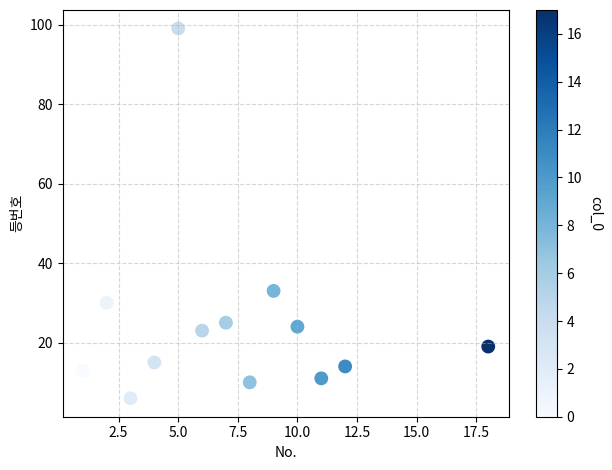

What is the range of X values (max minus min)?

17